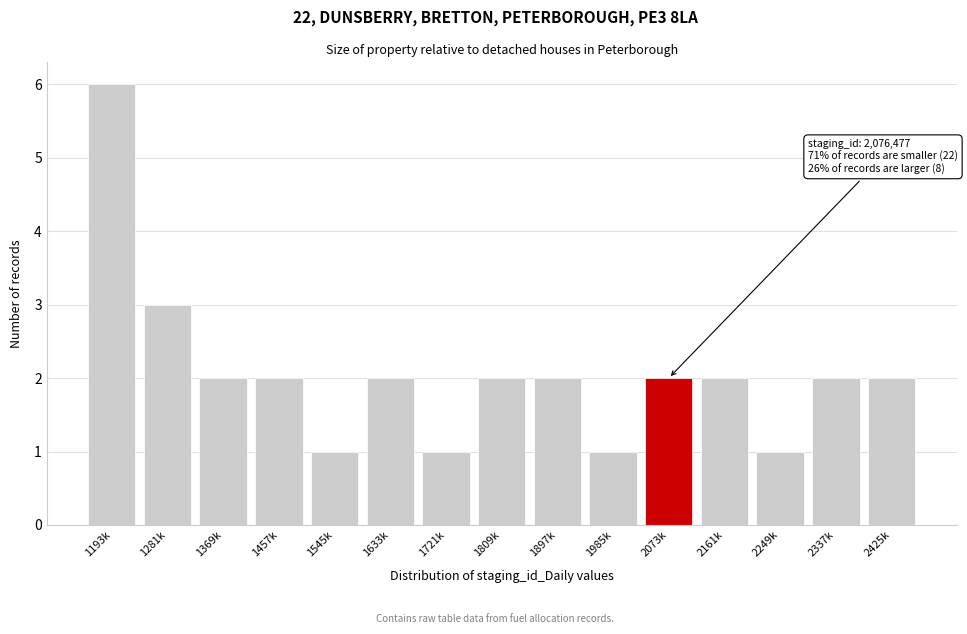

Reading left to right, transcribe all the data shown in this chart.

1193k=6	1281k=3	1369k=2	1457k=2	1545k=1	1633k=2	1721k=1	1809k=2	1897k=2	1985k=1	2073k=2	2161k=2	2249k=1	2337k=2	2425k=2